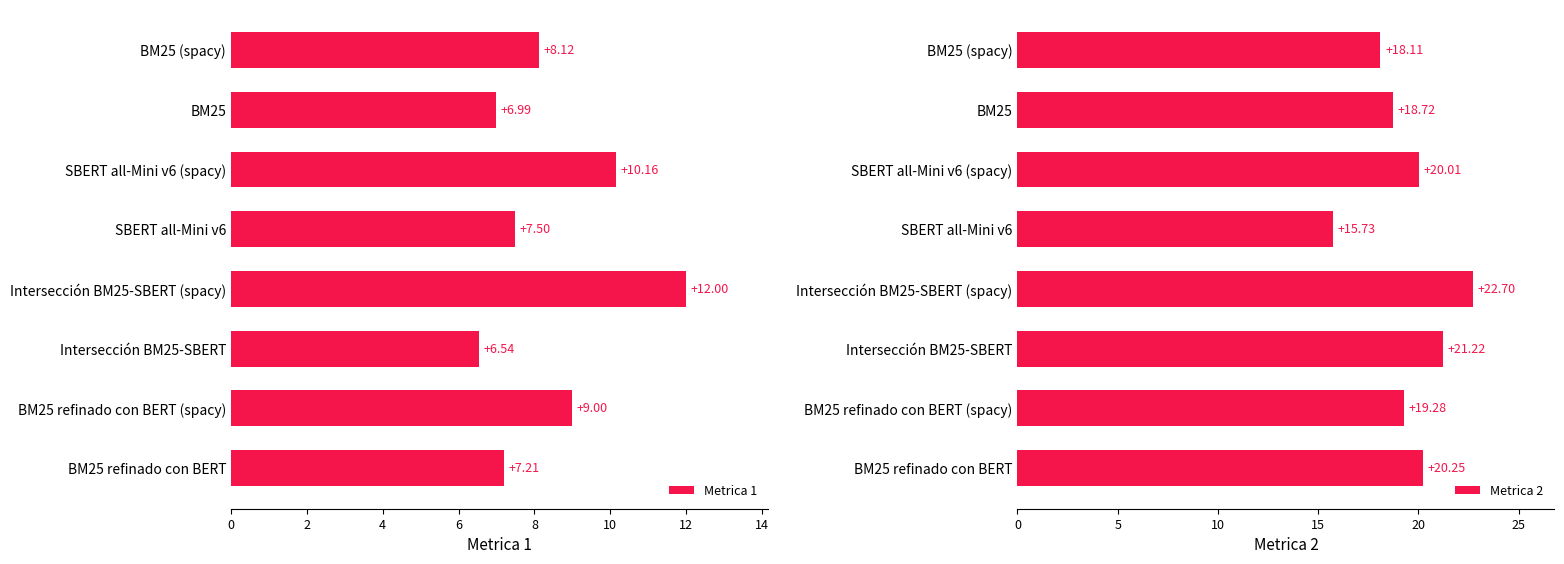

Count the number of data series in this chart.

2